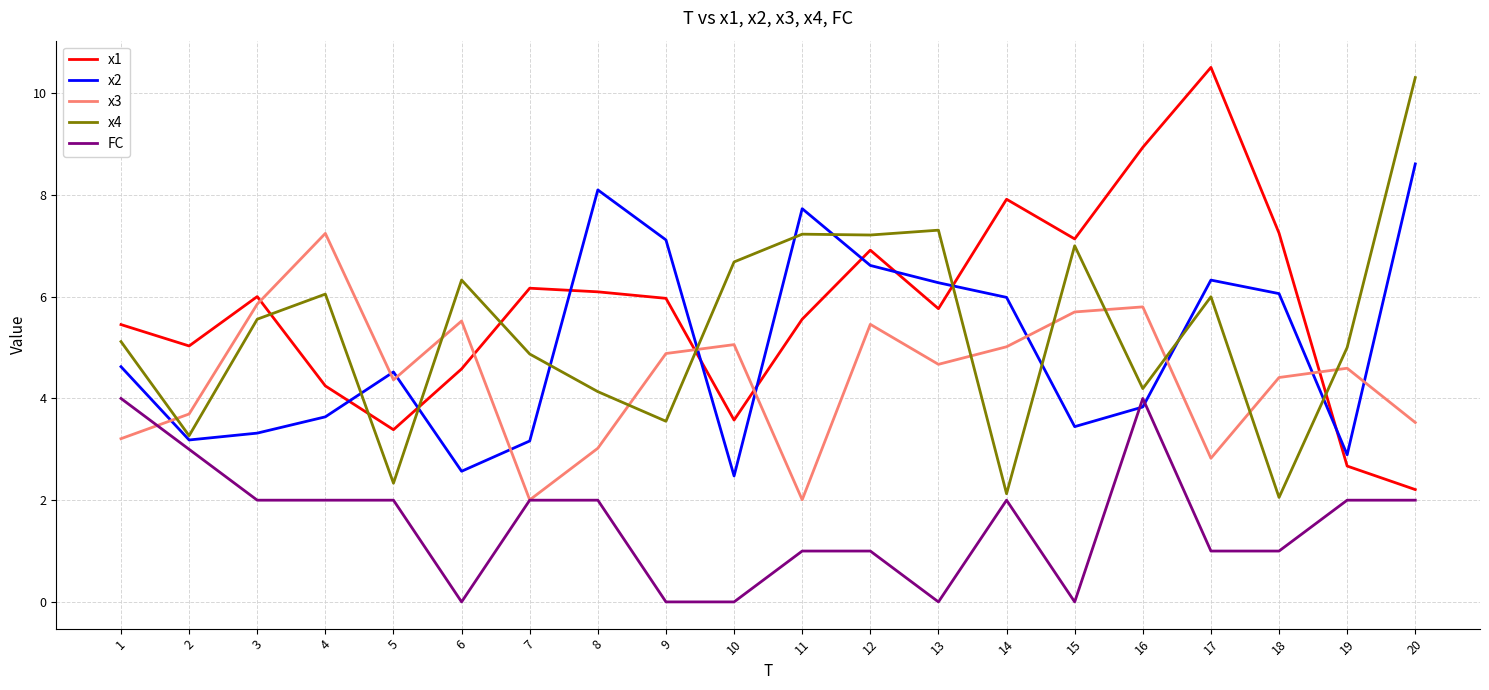

Rank the series by their maximum value, from highest to lowest.

x1, x4, x2, x3, FC